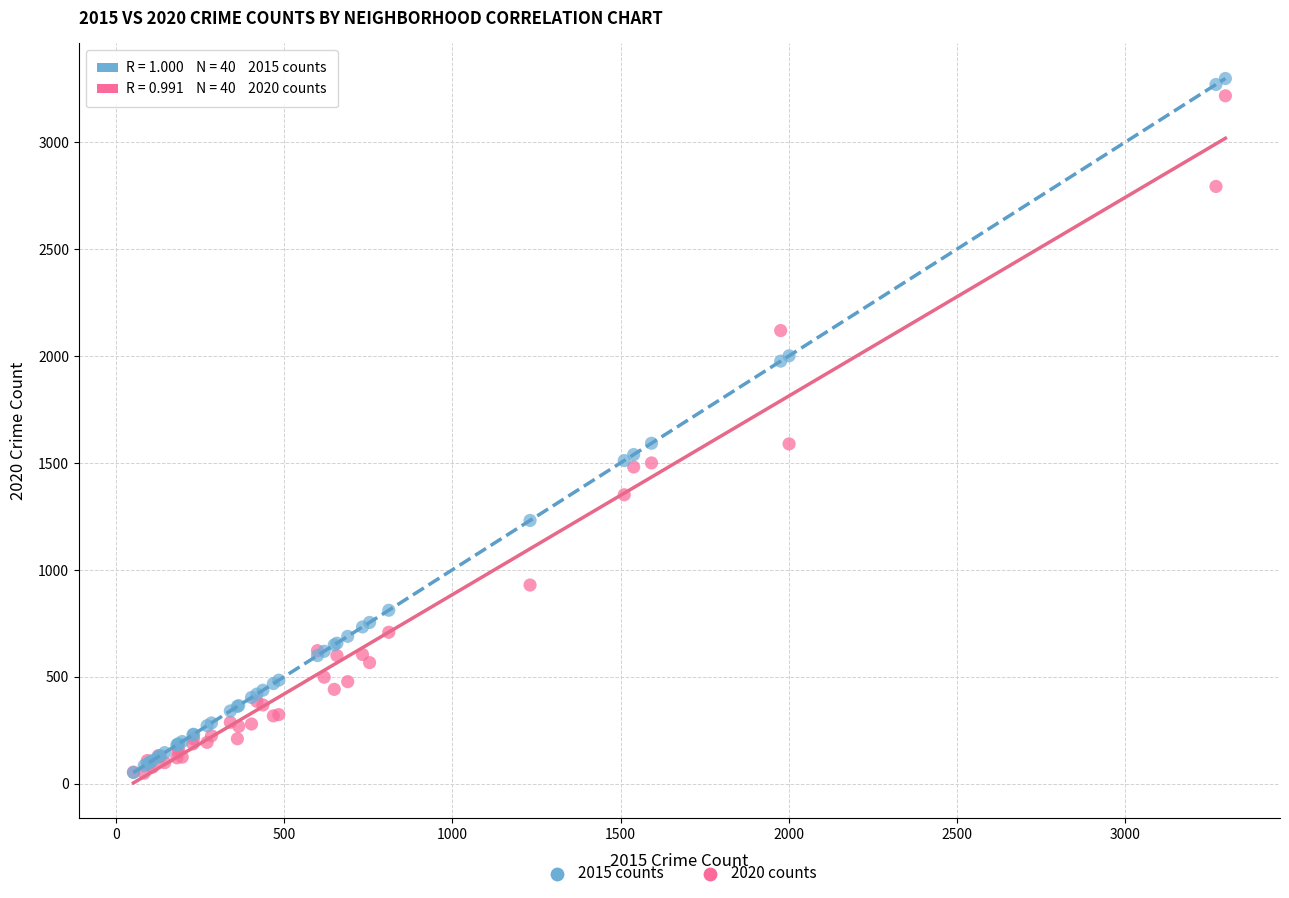

What are all the series names shown in the legend?

2015 counts, 2020 counts